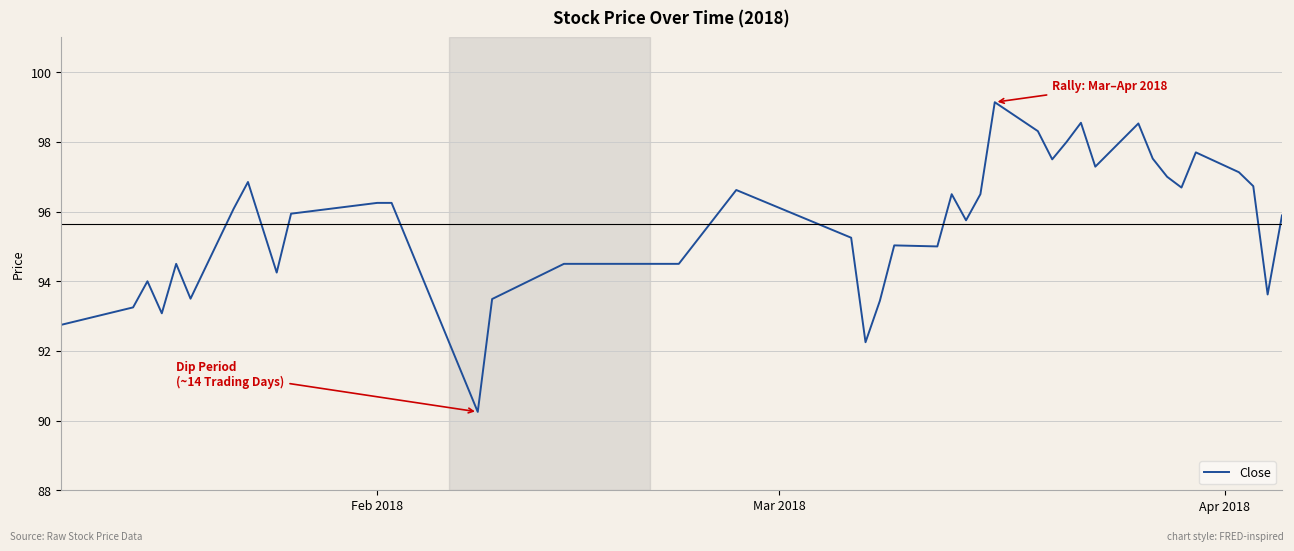

What is the difference between the maximum and minimum values?

8.9